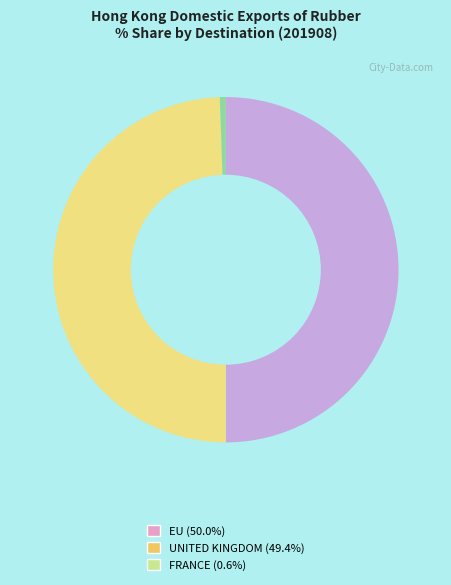

How many slices are in this pie chart?

3